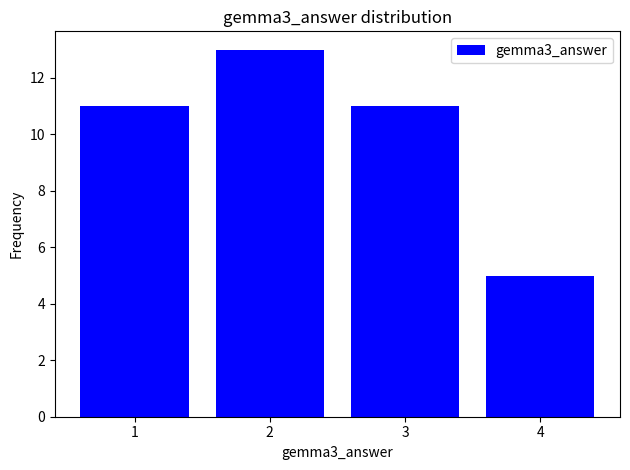

Reading left to right, transcribe this chart: for each bar, give the range it covers on the x-axis and its height. The values are not printed on the chart, so give them approximately, as read against the axis.

0.5 to 1.5: 11
1.5 to 2.5: 13
2.5 to 3.5: 11
3.5 to 4.5: 5